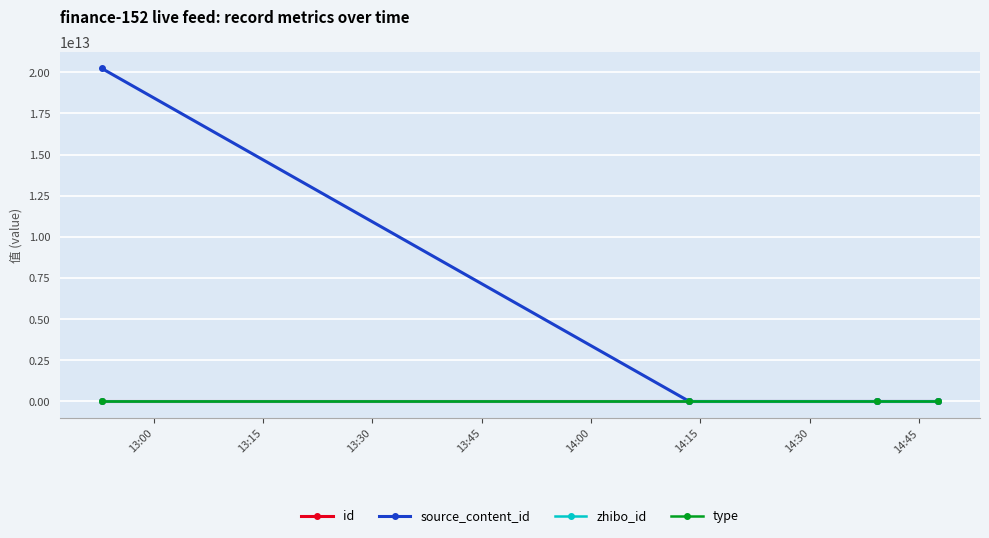

Which series has the largest total across all categories?

source_content_id